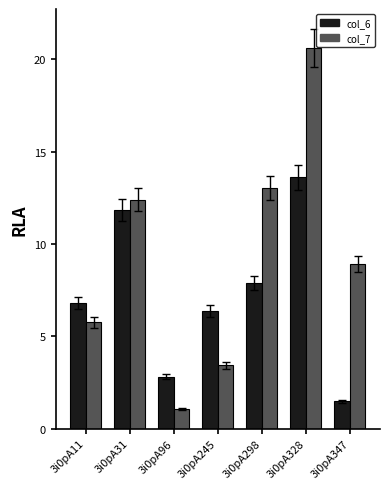

How many data points in col_6 are above 6?

5